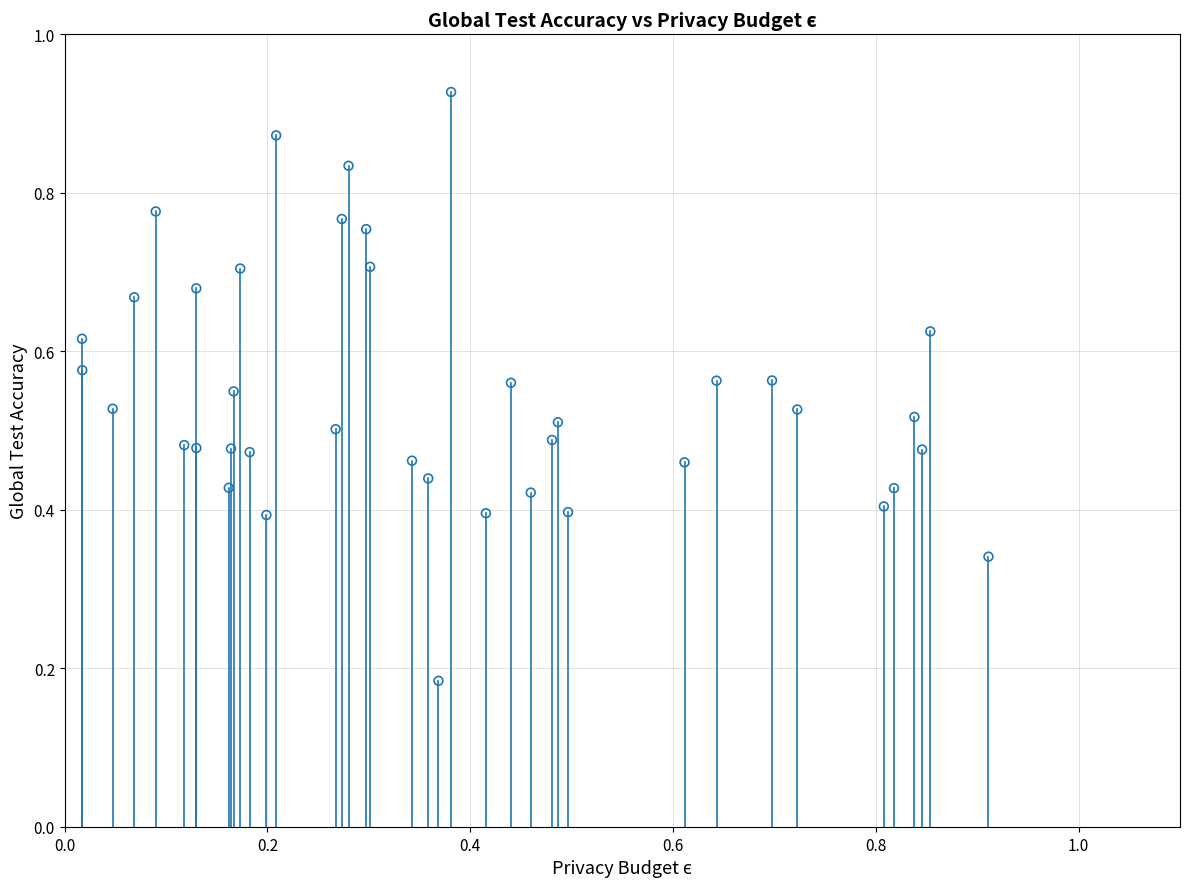

How many data points are displayed?

40